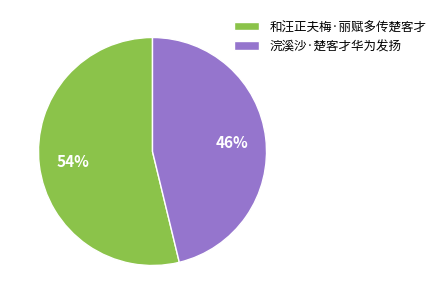

Which slice is the smallest?

浣溪沙·楚客才华为发扬